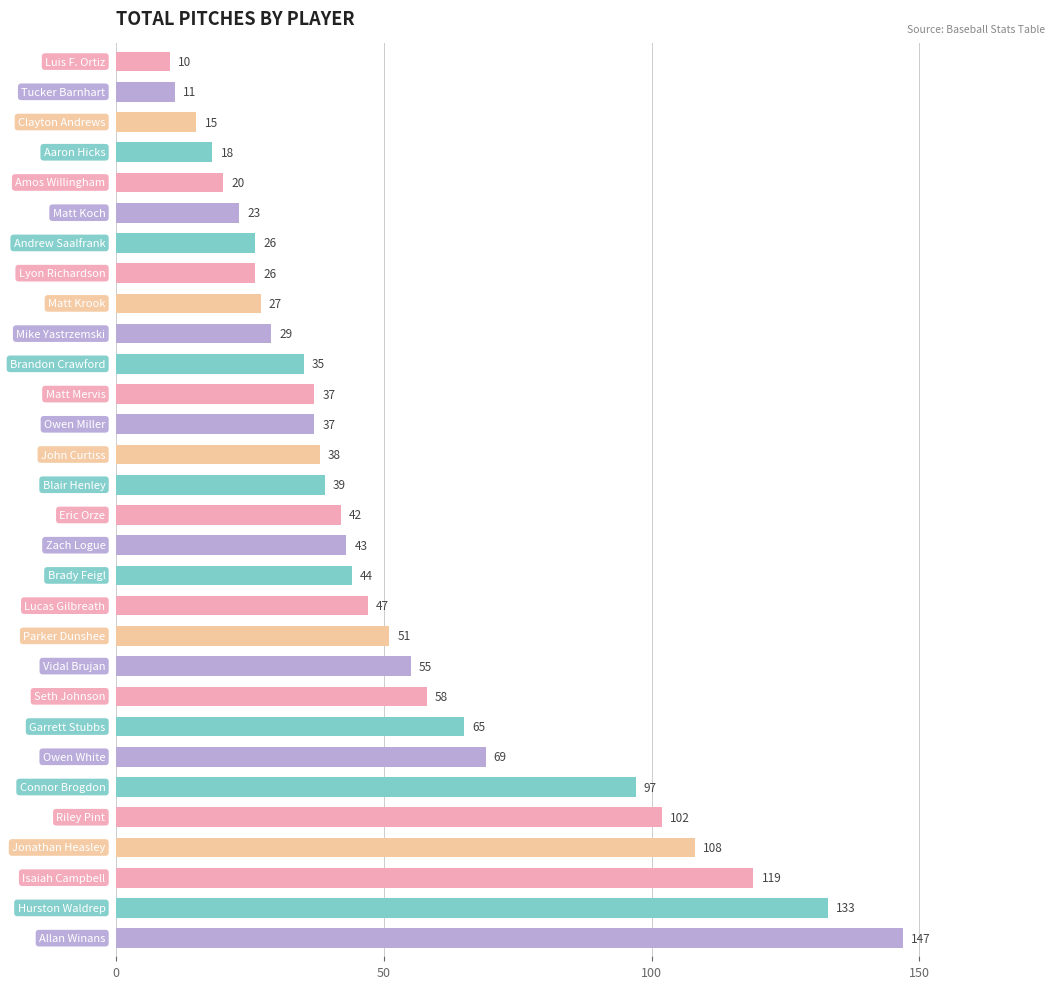

Reading top to bottom, list all the values displayed in this chart.

10	11	15	18	20	23	26	26	27	29	35	37	37	38	39	42	43	44	47	51	55	58	65	69	97	102	108	119	133	147